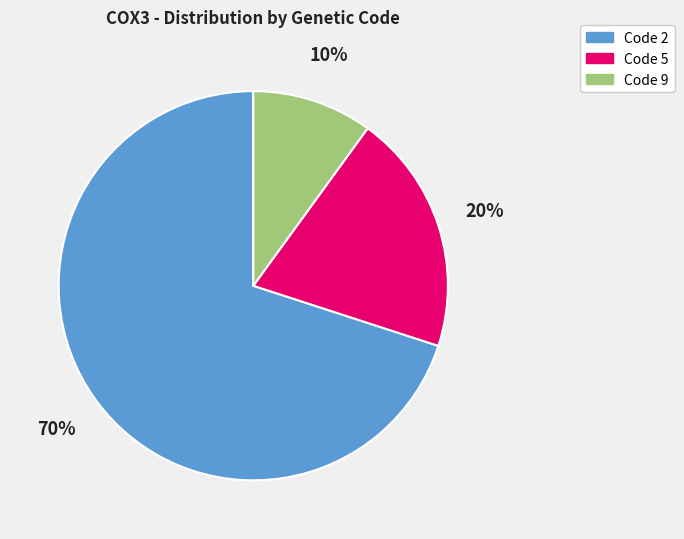

How many slices are in this pie chart?

3